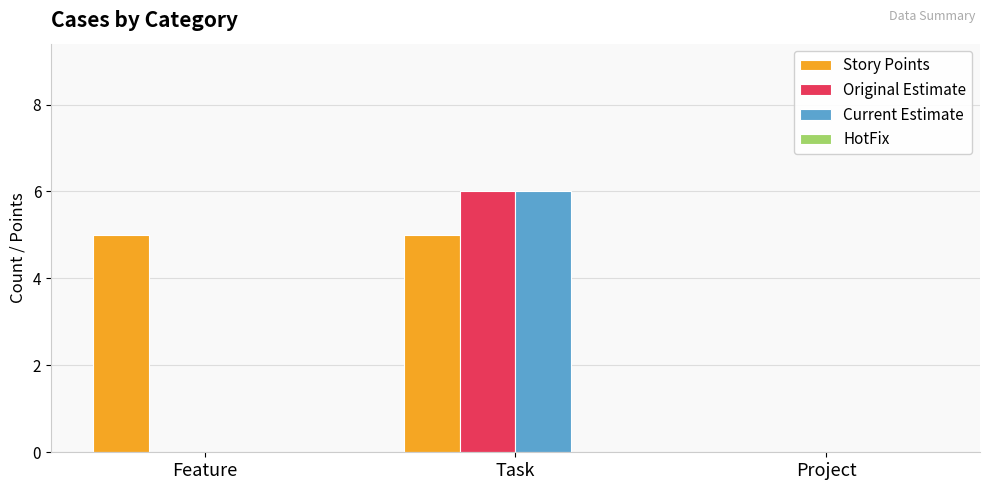

What is the maximum value shown in the chart?

6